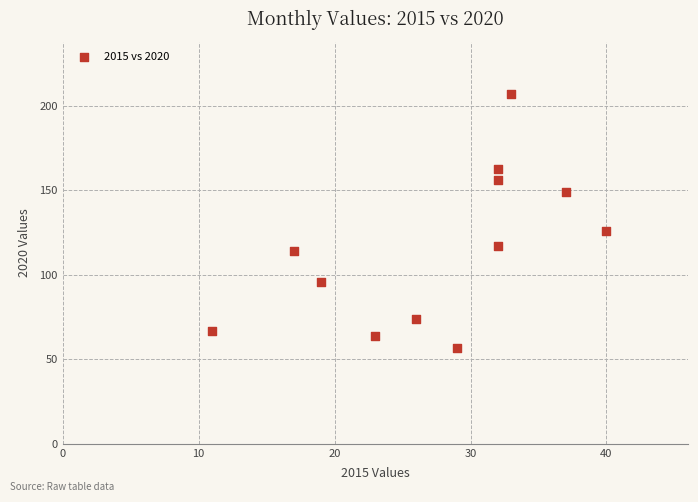

What Y value in the scatter plot is closest to 132?

126